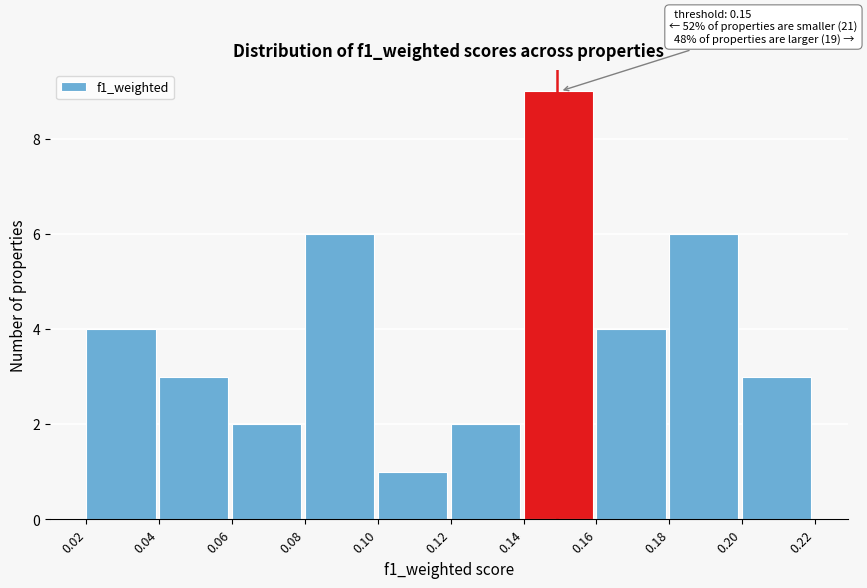

Which range on the x-axis has the tallest bar?

0.14 to 0.16